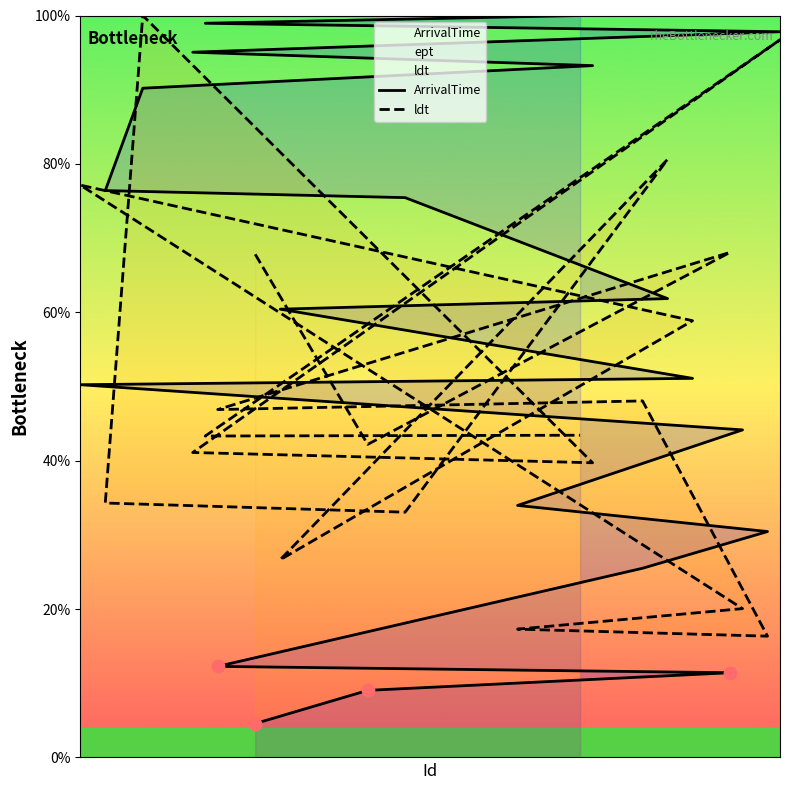

What are all the series names shown in the legend?

ArrivalTime, ldt